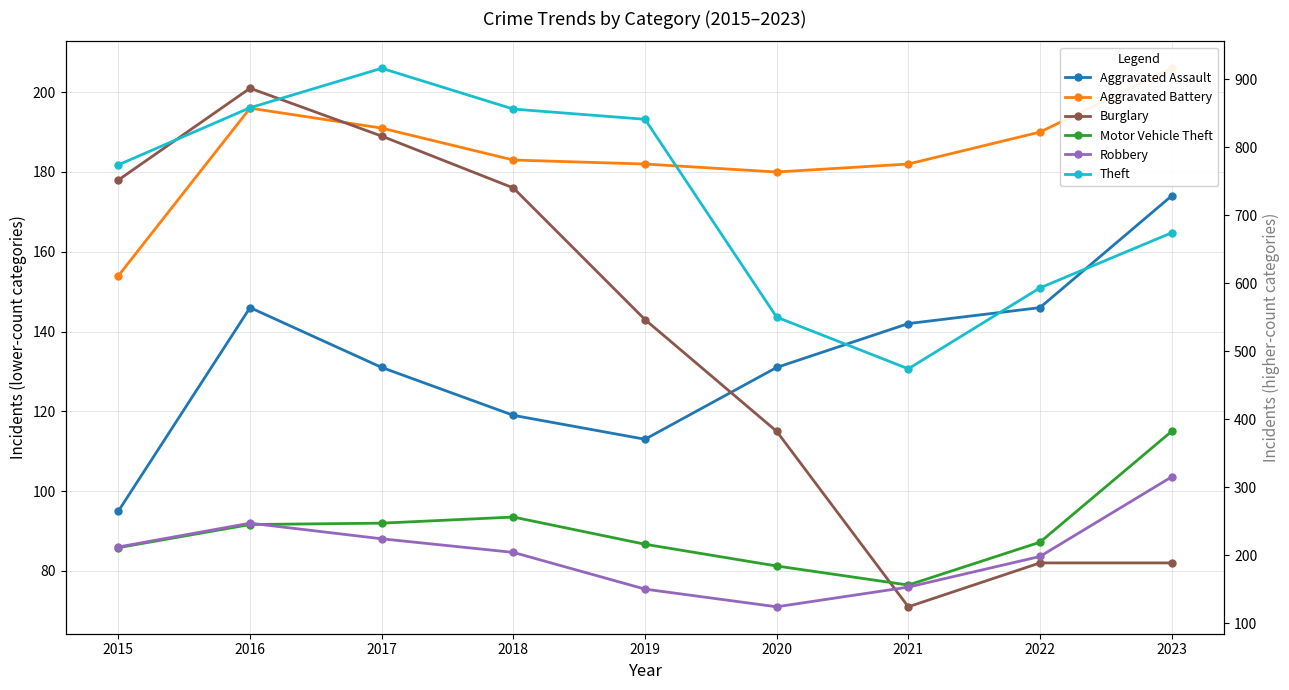

How many values in the Theft series exceed 774?

4